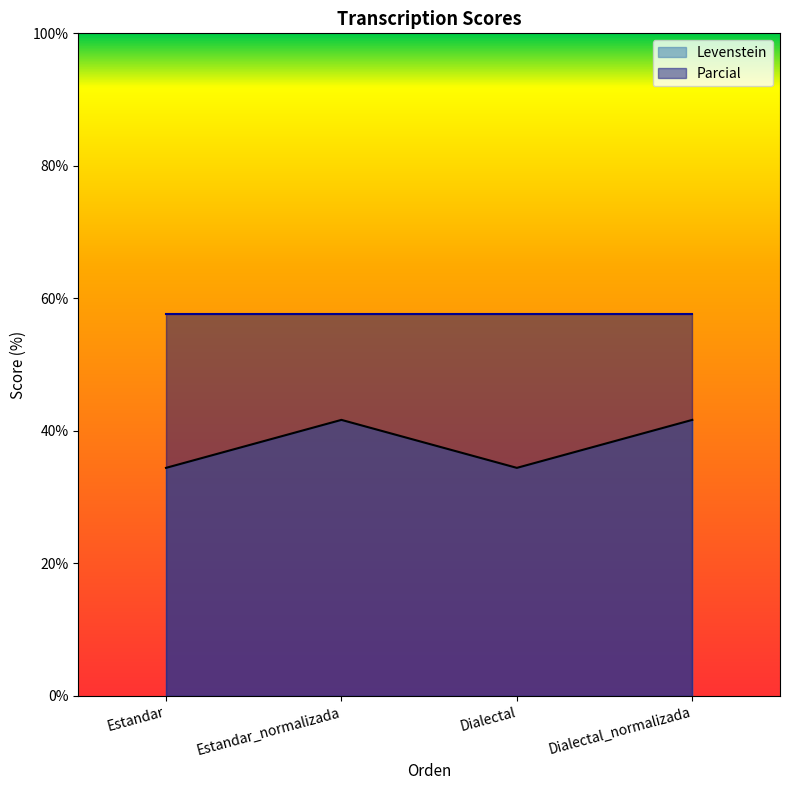

Where is the data nearest to the value 38?

Estandar